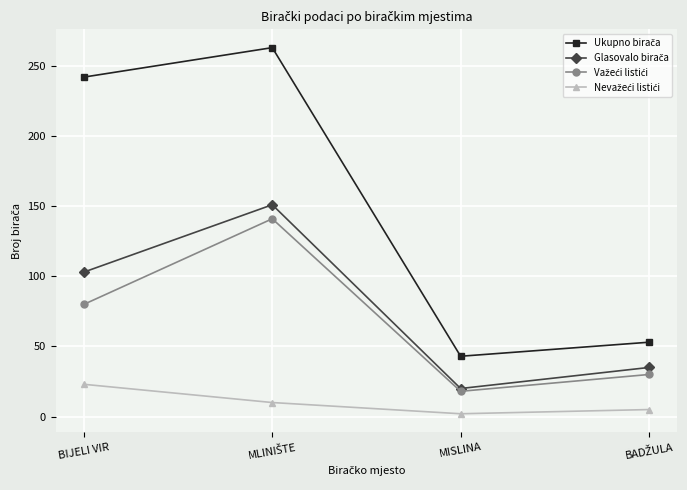

Is this an area chart (filled region under the line)?

No